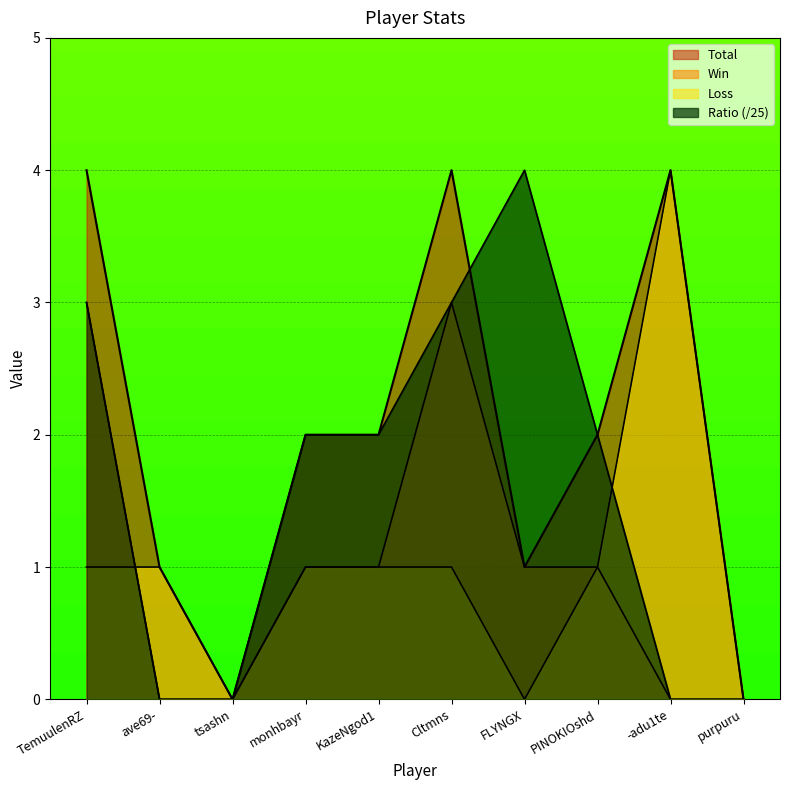

What is the label of the 6th point from the left?

Cltmns